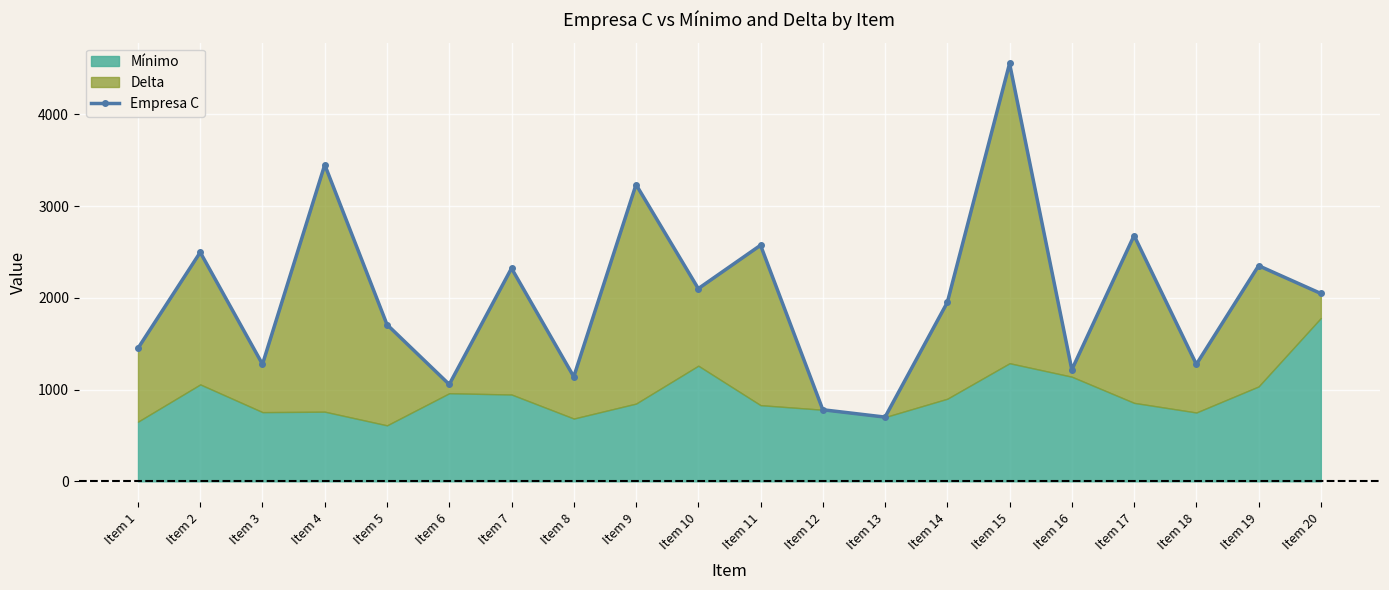

What is the average value?

2018